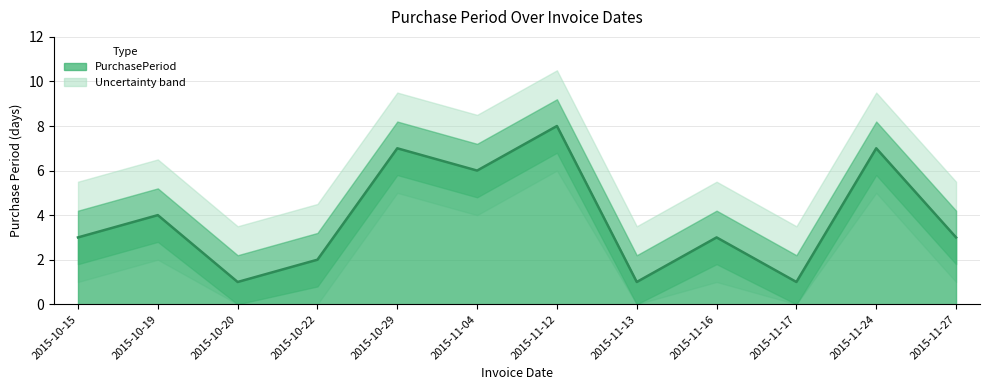

List the labels in order of value, smallest first.

2015-10-20, 2015-11-13, 2015-11-17, 2015-10-22, 2015-10-15, 2015-11-16, 2015-11-27, 2015-10-19, 2015-11-04, 2015-10-29, 2015-11-24, 2015-11-12